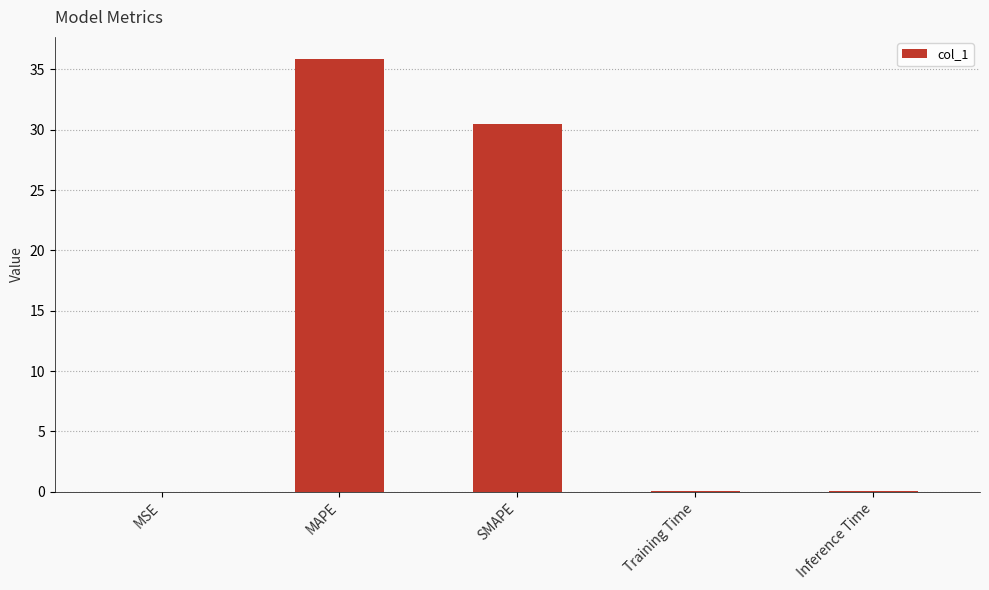

Between MSE and SMAPE, which is larger?

SMAPE